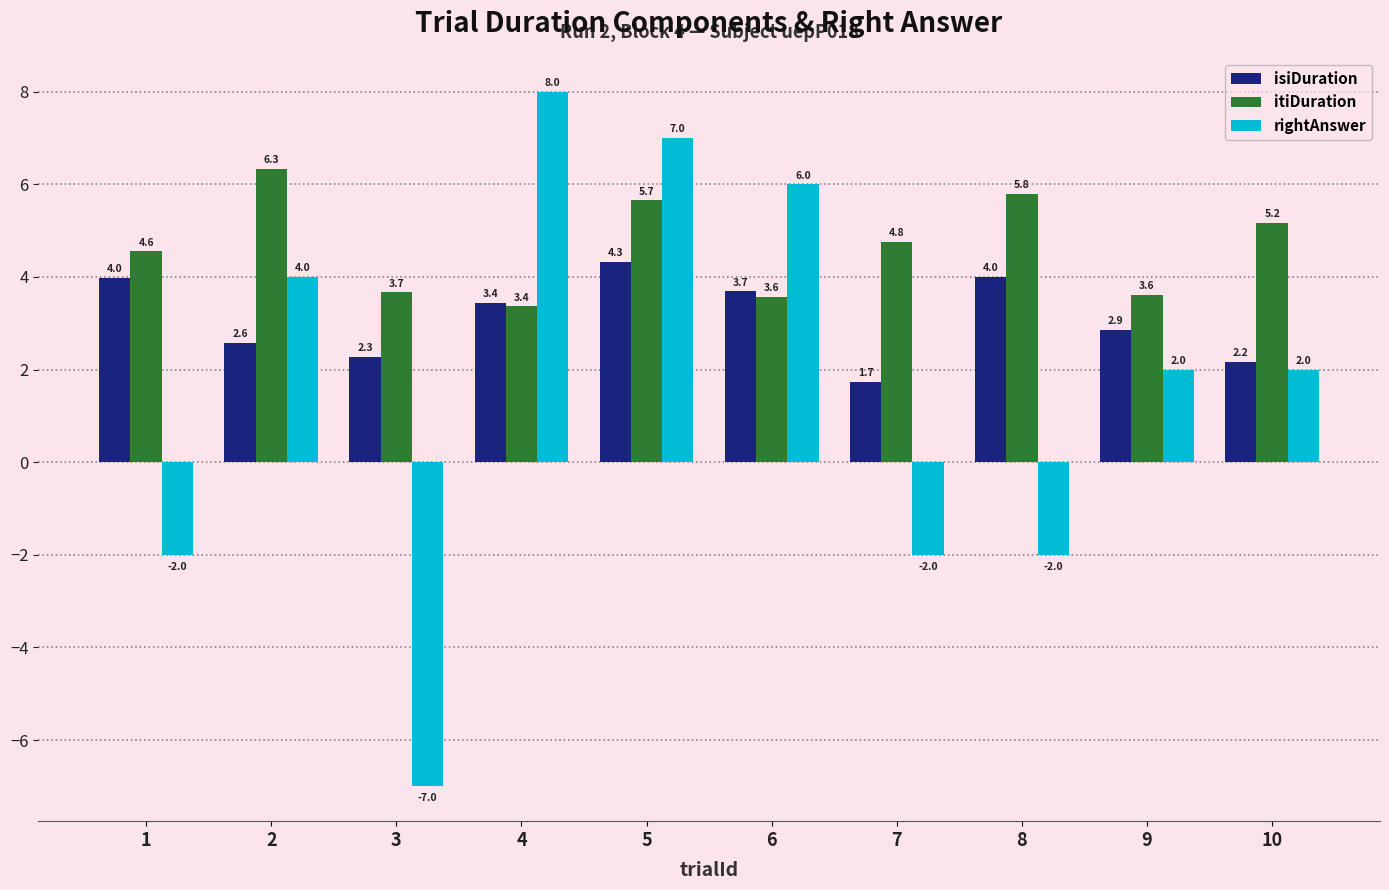

At how many categories does at least one series exceed 3?

10